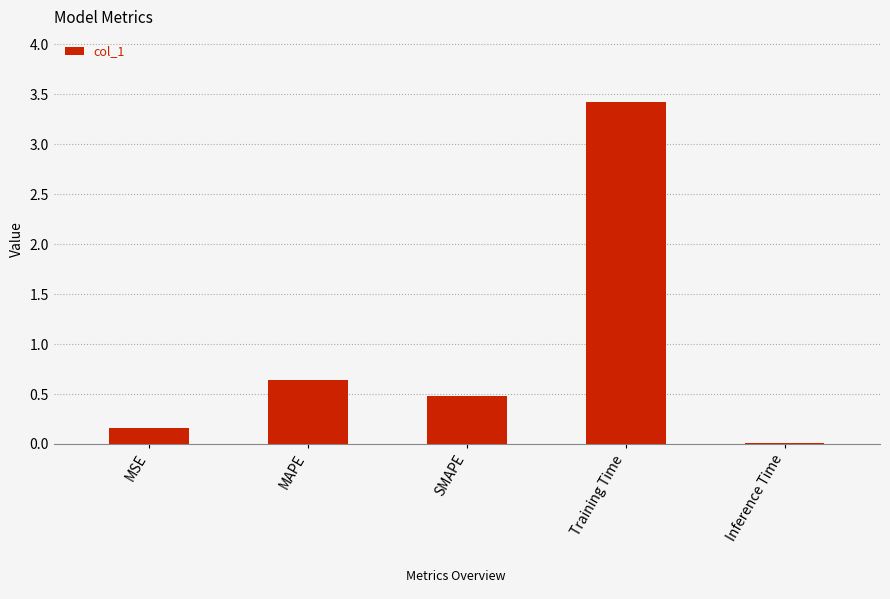

Are the bars grouped side by side (vs. stacked)?

No